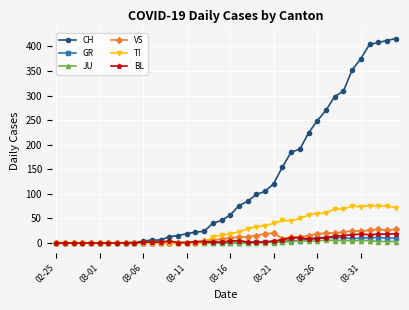

Which series has the largest range (max minus min)?

CH